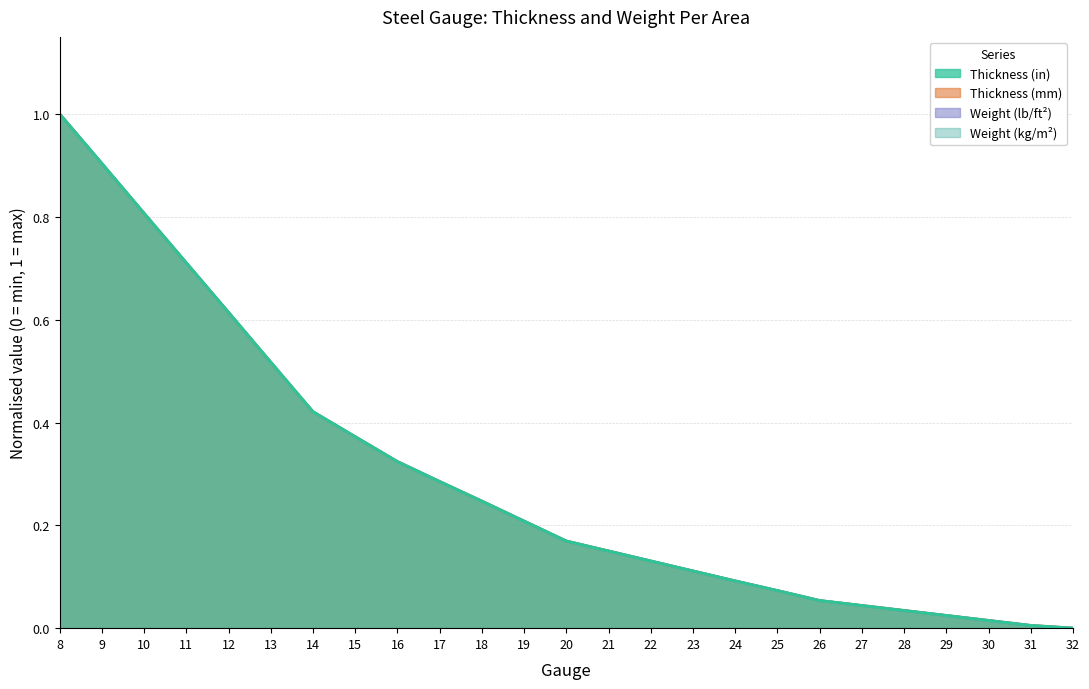

Reading left to right, extract all data points from this chart.

Thickness (in): 8=1.0	9=0.9	10=0.8	11=0.7	12=0.6	13=0.5	14=0.4	15=0.4	16=0.3	17=0.3	18=0.2	19=0.2	20=0.2	21=0.1	22=0.1	23=0.1	24=0.1	25=0.1	26=0.1	27=0.0	28=0.0	29=0.0	30=0.0	31=0.0	32=0.0
Thickness (mm): 8=1.0	9=0.9	10=0.8	11=0.7	12=0.6	13=0.5	14=0.4	15=0.4	16=0.3	17=0.3	18=0.2	19=0.2	20=0.2	21=0.2	22=0.1	23=0.1	24=0.1	25=0.1	26=0.1	27=0.0	28=0.0	29=0.0	30=0.0	31=0.0	32=0.0
Weight (lb/ft²): 8=1.0	9=0.9	10=0.8	11=0.7	12=0.6	13=0.5	14=0.4	15=0.4	16=0.3	17=0.3	18=0.2	19=0.2	20=0.2	21=0.1	22=0.1	23=0.1	24=0.1	25=0.1	26=0.1	27=0.0	28=0.0	29=0.0	30=0.0	31=0.0	32=0.0
Weight (kg/m²): 8=1.0	9=0.9	10=0.8	11=0.7	12=0.6	13=0.5	14=0.4	15=0.4	16=0.3	17=0.3	18=0.2	19=0.2	20=0.2	21=0.1	22=0.1	23=0.1	24=0.1	25=0.1	26=0.1	27=0.0	28=0.0	29=0.0	30=0.0	31=0.0	32=0.0